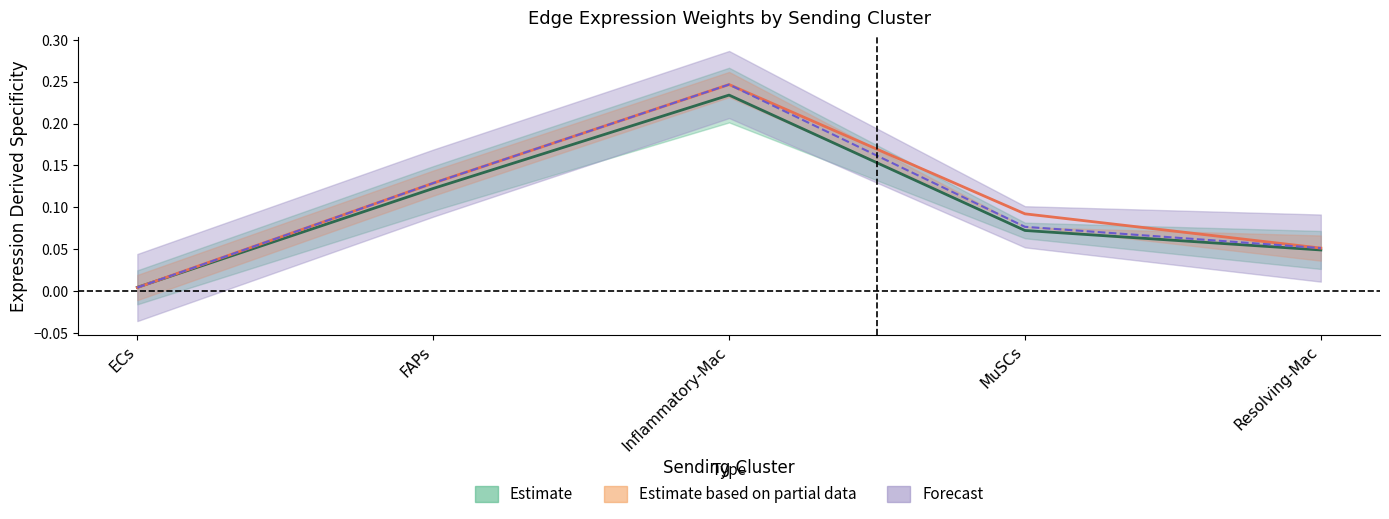

At how many categories does at least one series exceed 0?

5